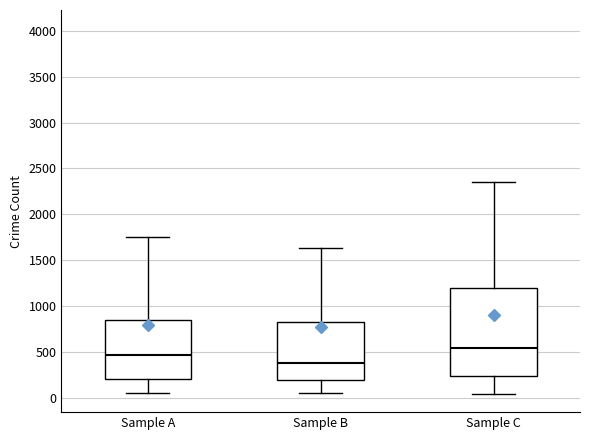

Reading left to right, transcribe this box plot: for each box, give where its median line is, the range the box spans, and where its two whiskers end, as read against the y-axis. The values are not printed on the chart, so give them approximately, as read against the axis.

Sample A: median 450, box 200 to 850, whiskers 50 to 1750
Sample B: median 400, box 200 to 850, whiskers 50 to 1650
Sample C: median 550, box 250 to 1200, whiskers 50 to 2350